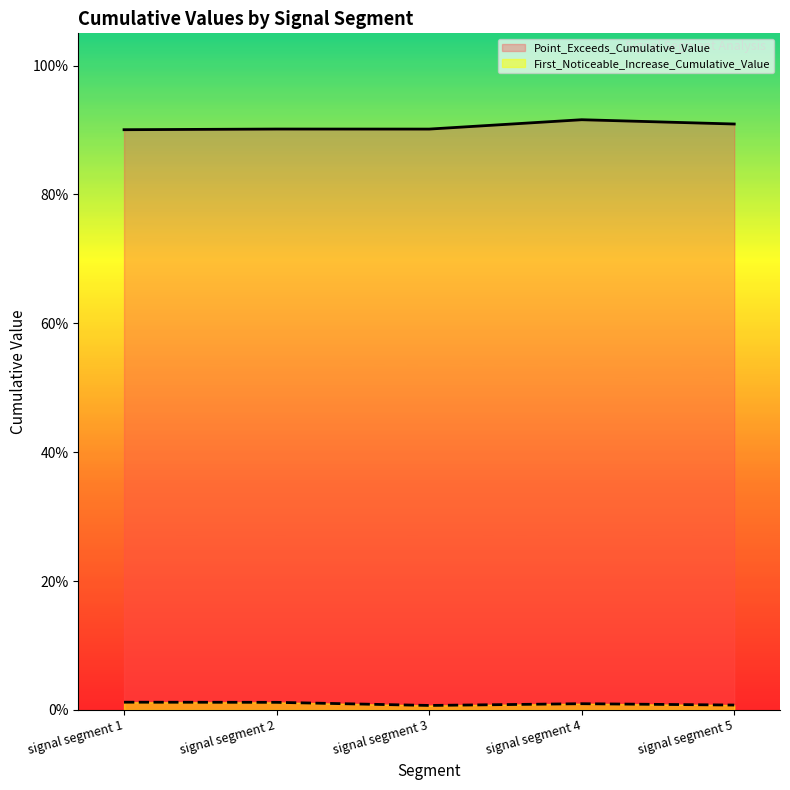

True or false: Point_Exceeds_Cumulative_Value and First_Noticeable_Increase_Cumulative_Value cross at least once.

False